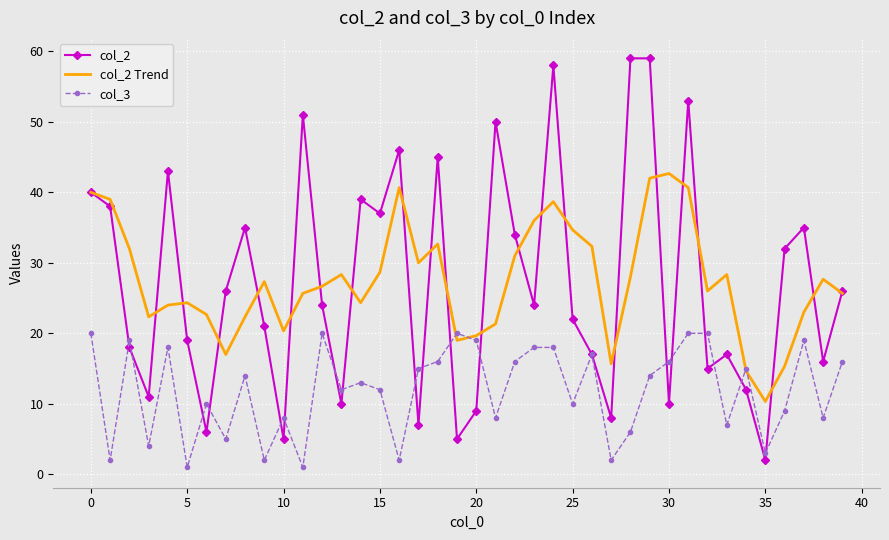

What is the lowest value of the col_2 Trend series?

10.3